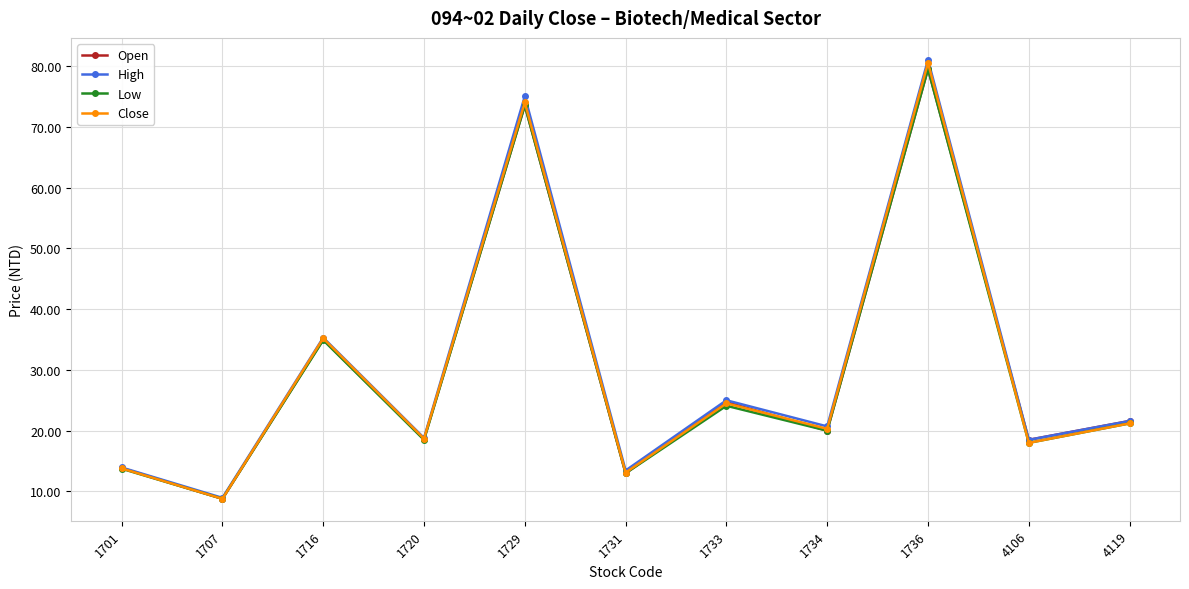

What value does the High series have at 1736?

81.0